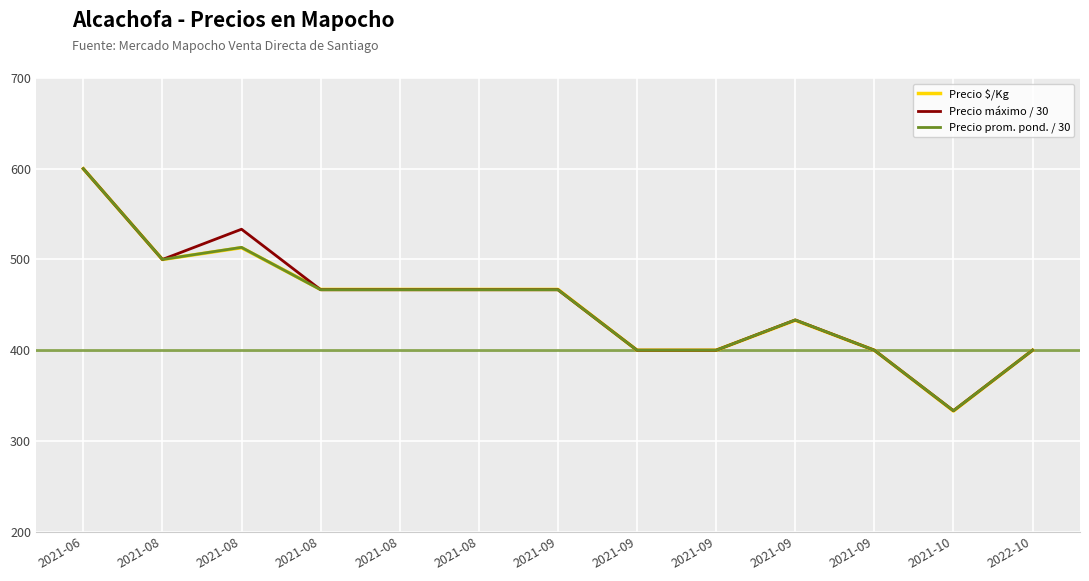

What are all the series names shown in the legend?

Precio $/Kg, Precio máximo / 30, Precio prom. pond. / 30